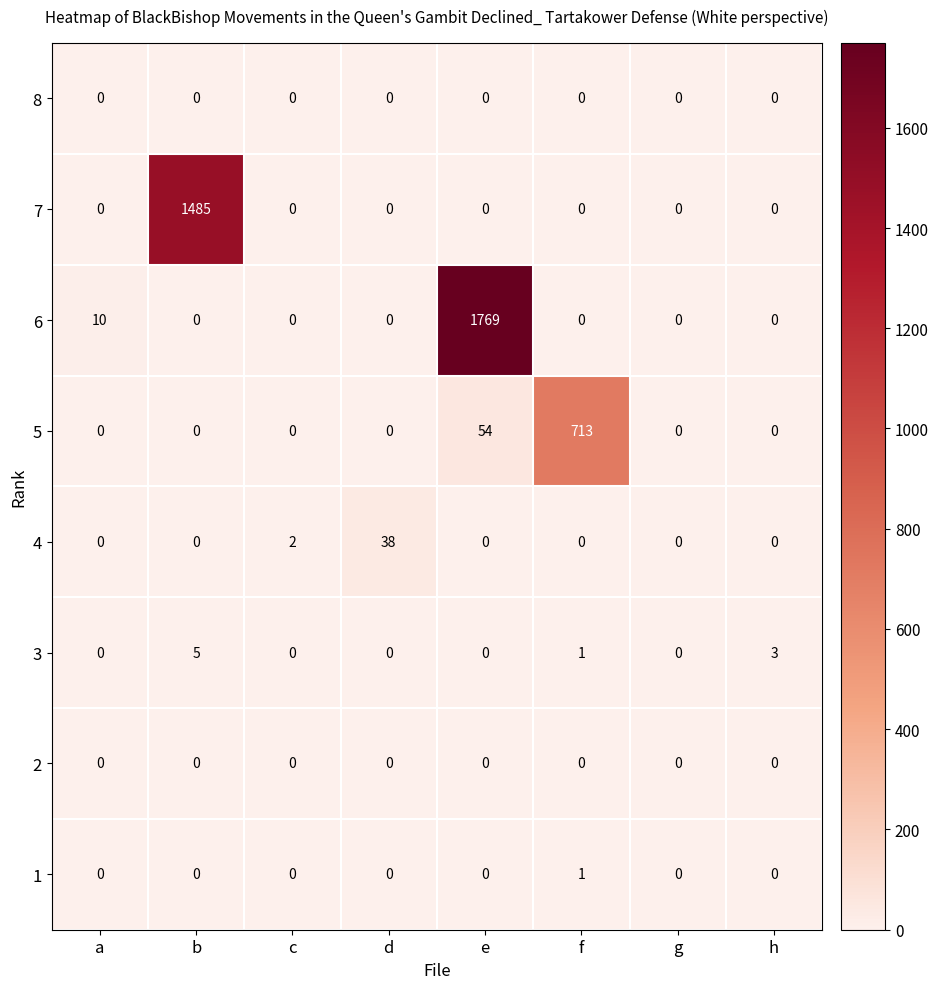

What is the sum of all 6 values?

1779